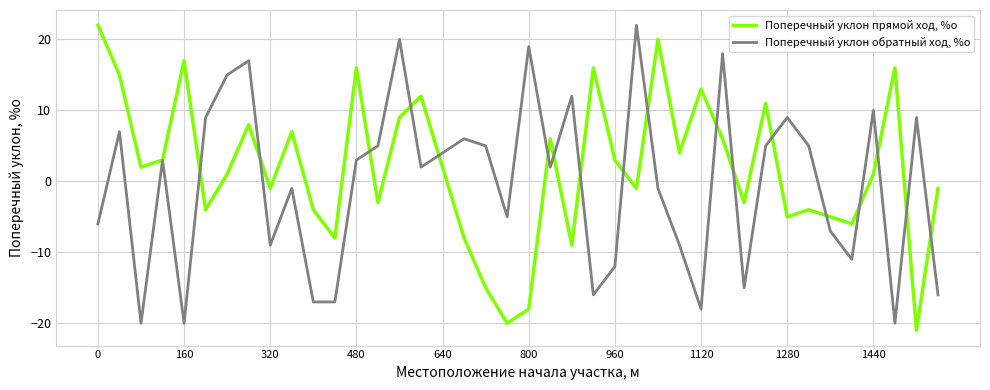

What is the minimum value shown in the chart?

-21